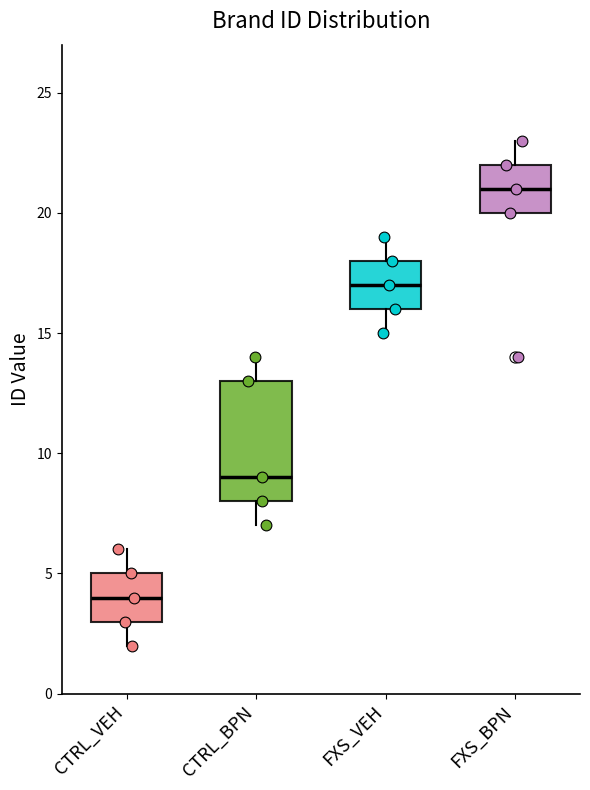

Reading left to right, read every box against the y-axis: the position of its median line, the range the box covers, and the ends of its whiskers. The values are not printed on the chart, so give them approximately, as read against the axis.

CTRL_VEH: median 4, box 3 to 5, whiskers 2 to 6
CTRL_BPN: median 9, box 8 to 13, whiskers 7 to 14
FXS_VEH: median 17, box 16 to 18, whiskers 15 to 19
FXS_BPN: median 21, box 20 to 22, whiskers 20 to 23